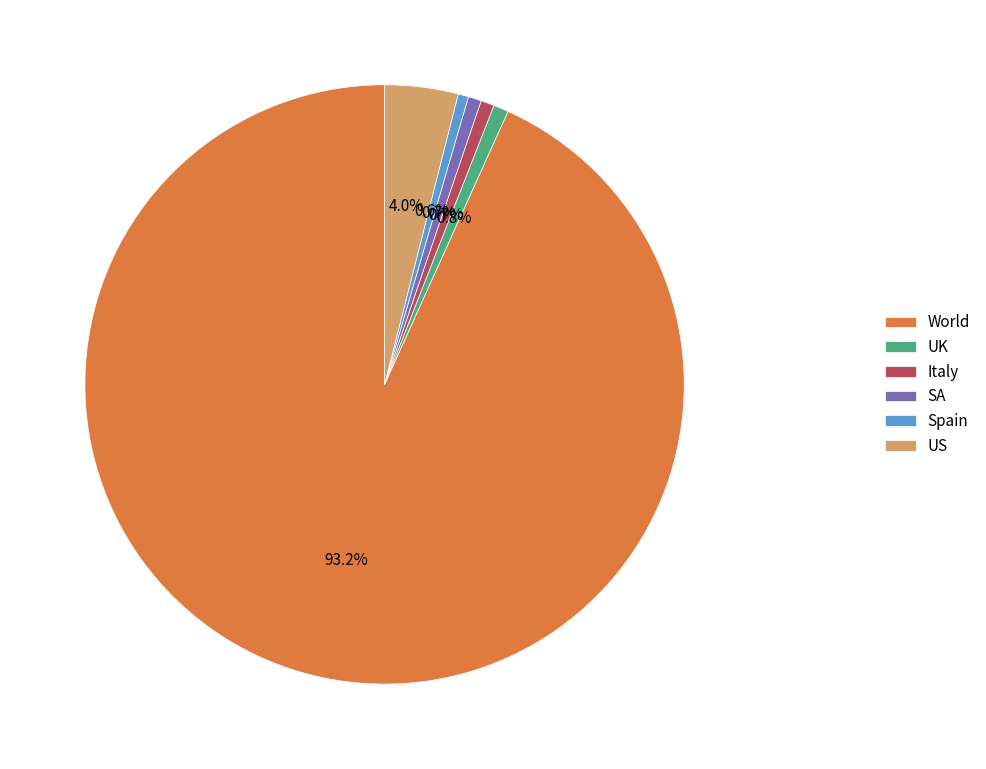

What is the largest slice in the pie chart?

World